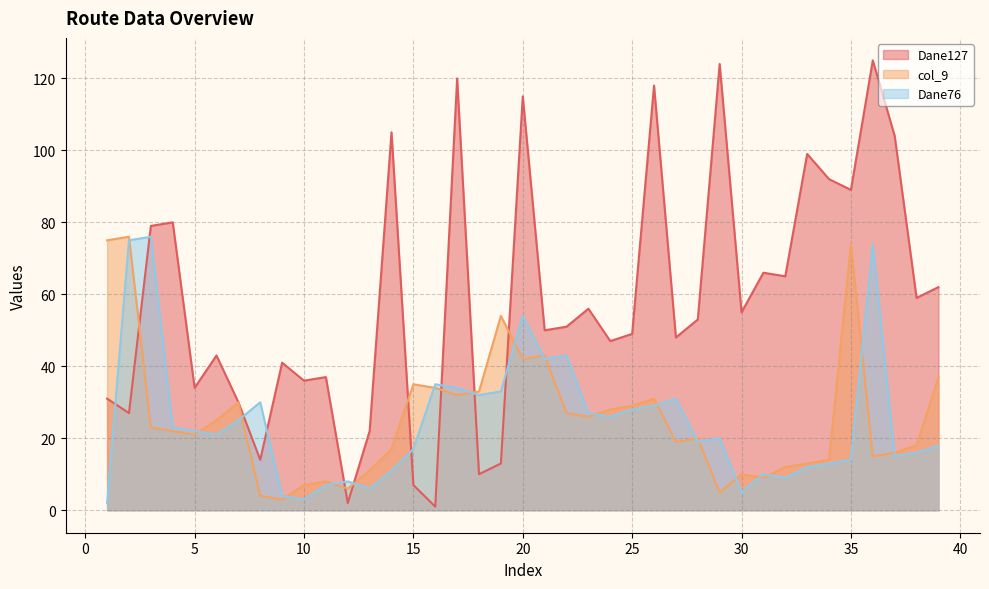

What is the total value across all series at 14?

133